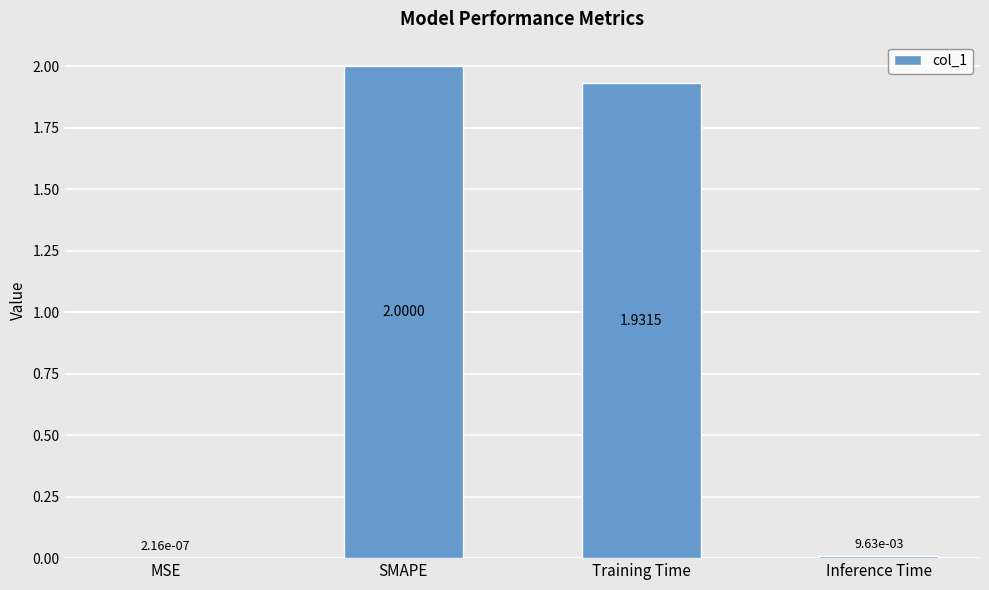

What is the change in value from Training Time to Inference Time?

-1.9